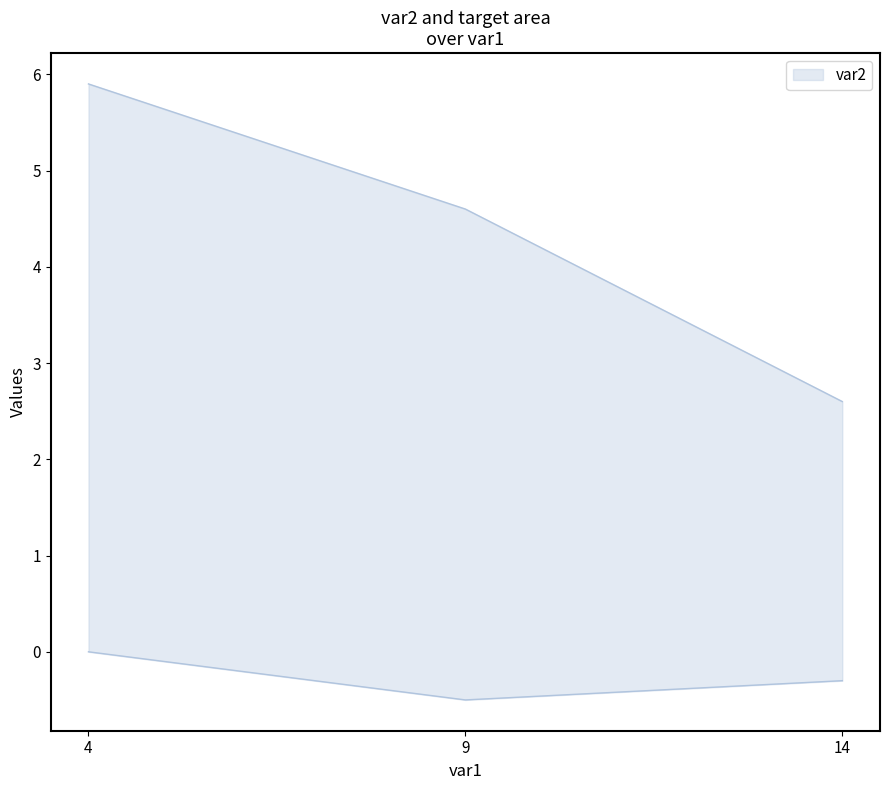

The target series shows -0.5 at 9. True or false?

True